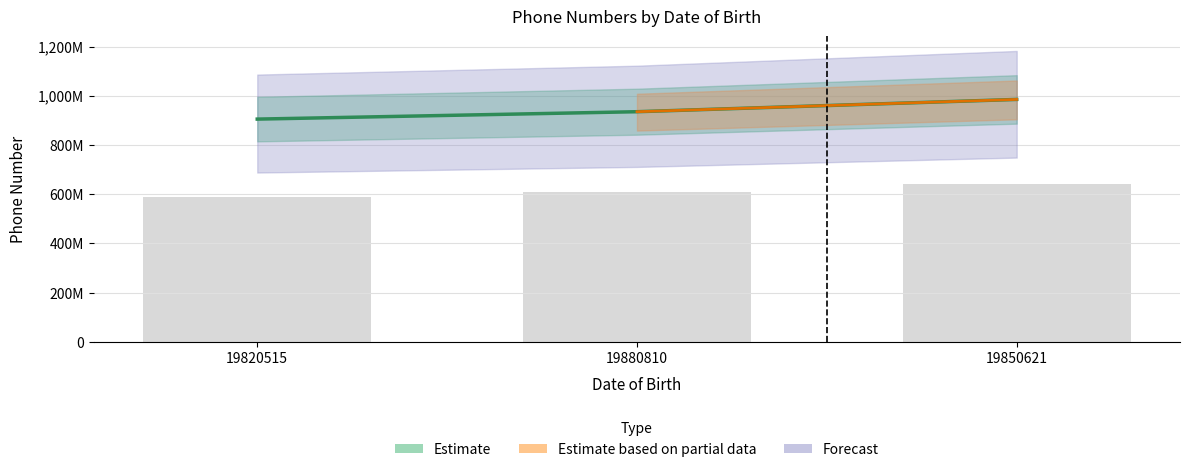

How many categories are shown in the chart?

3